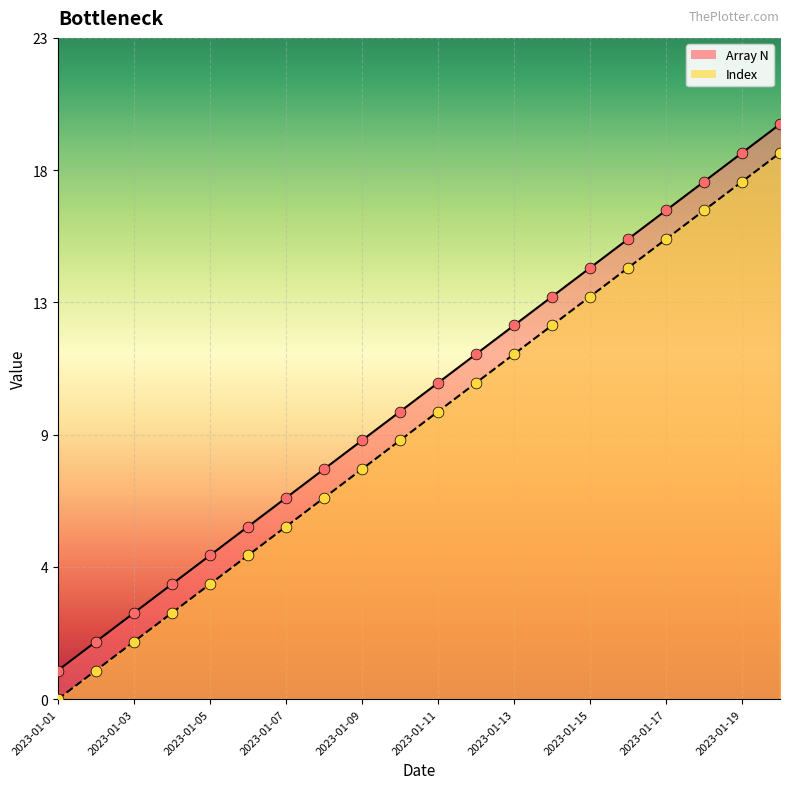

Which series contains the lowest Y value?

Index